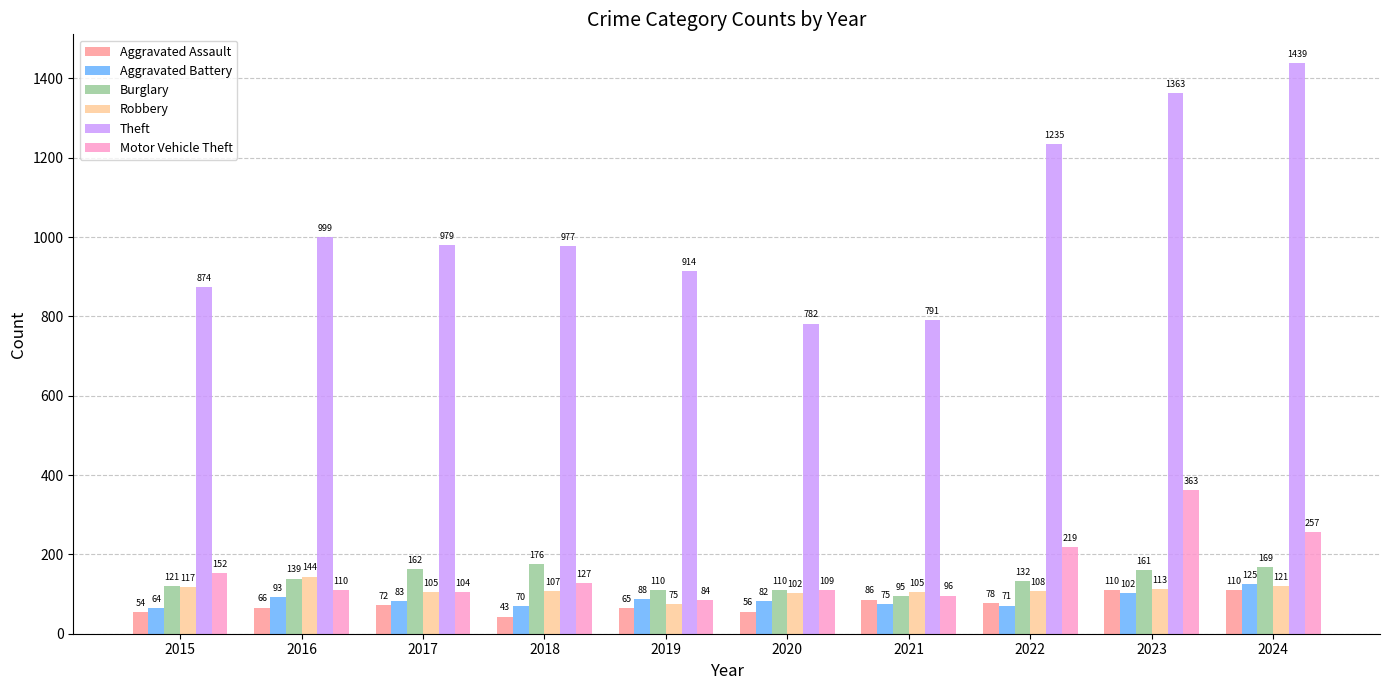

Rank the series by their maximum value, from highest to lowest.

Theft, Motor Vehicle Theft, Burglary, Robbery, Aggravated Battery, Aggravated Assault